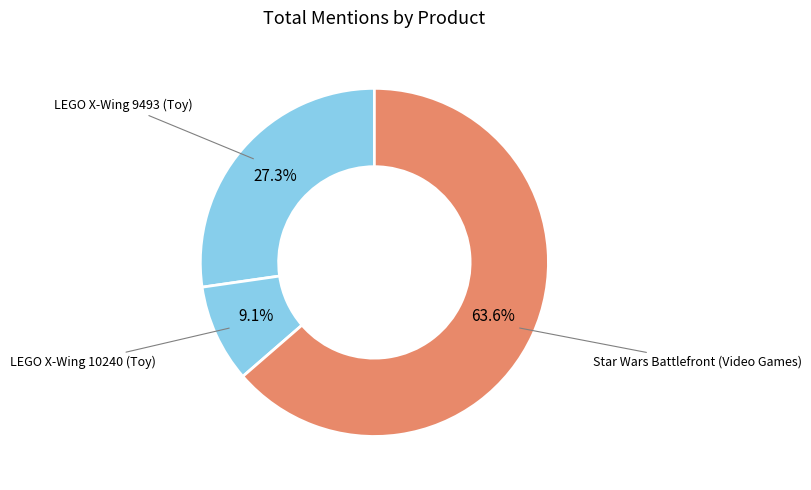

How much of the chart is everything except LEGO X-Wing 10240 (Toy)?

90.9%